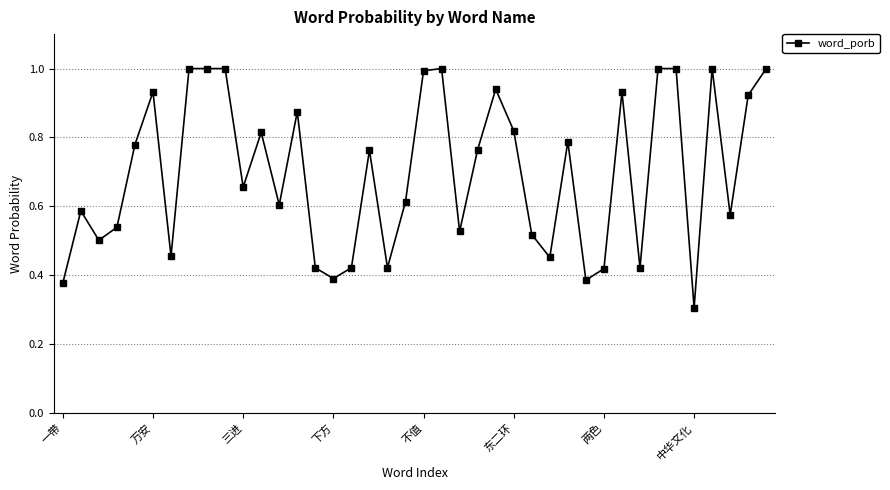

What is the sum of all values?

27.9